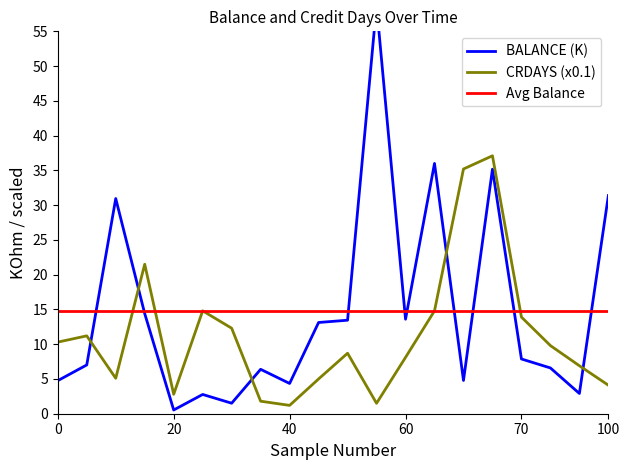

What is the highest value of the Avg Balance series?

14.8